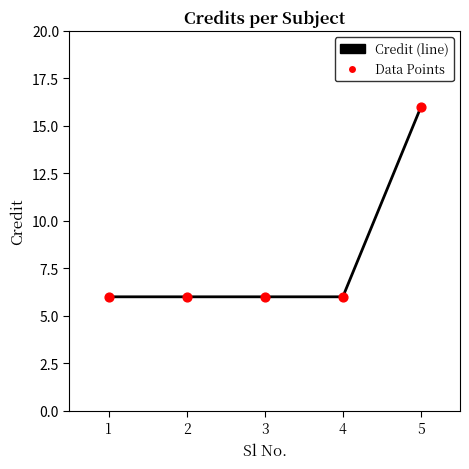

Approximately how many times larger is the value at 4 compared to 5?

0.4